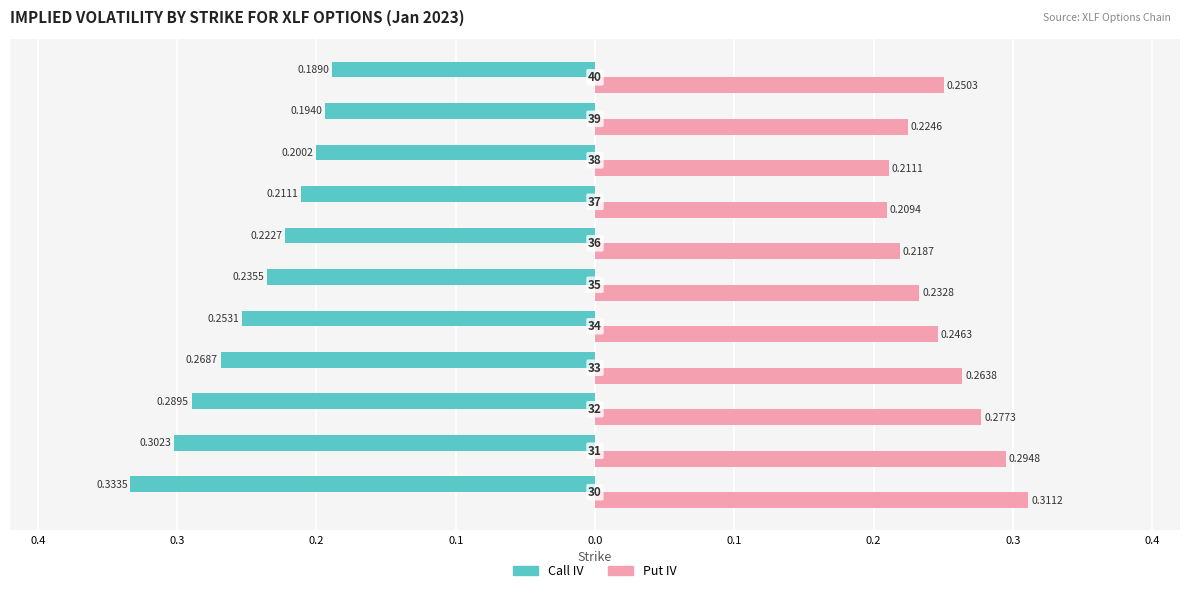

What is the difference between the maximum and minimum values in the Put IV series?

0.1